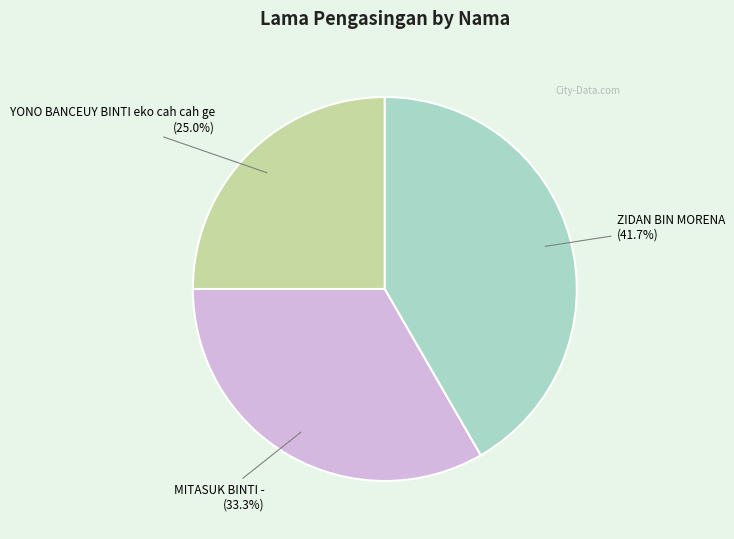

Is there any slice that represents more than half of the pie?

No